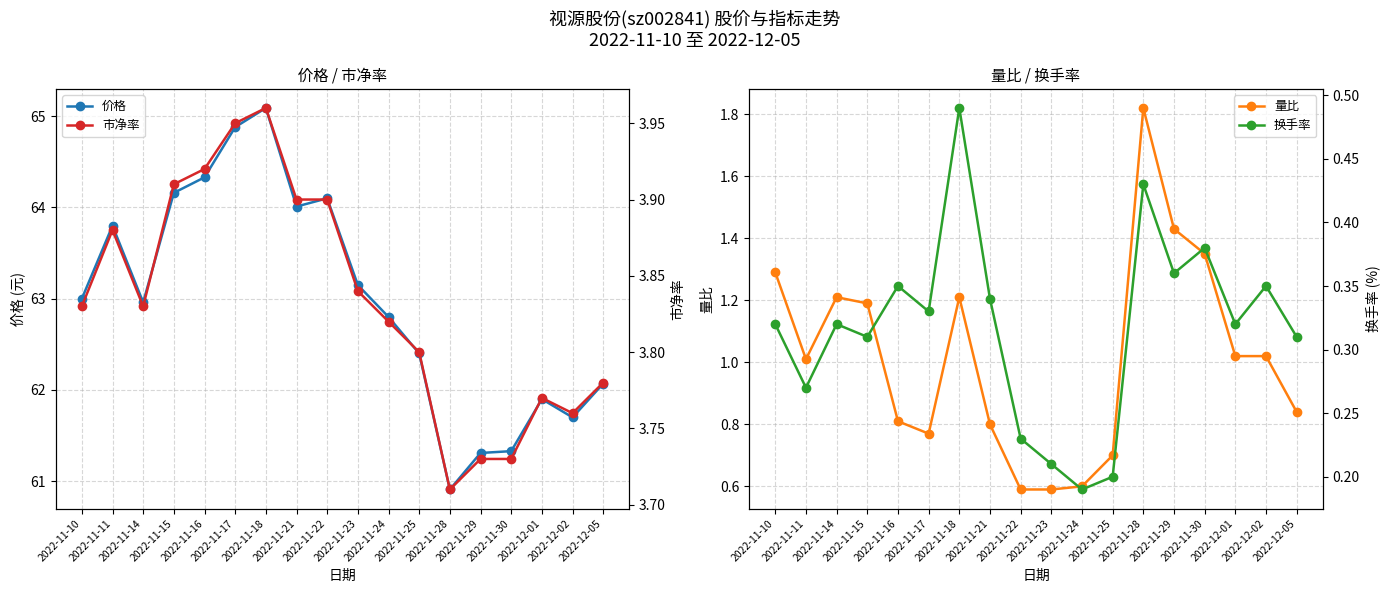

True or false: 市净率 has more than 1 interior local peaks.

True